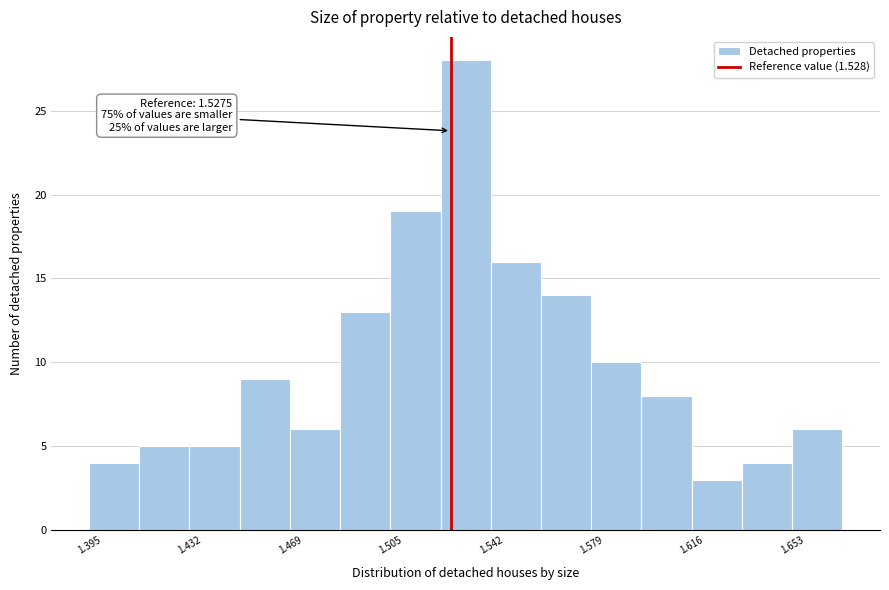

Read against the x-axis, roughly where is the centre of the tallest bar?

1.535